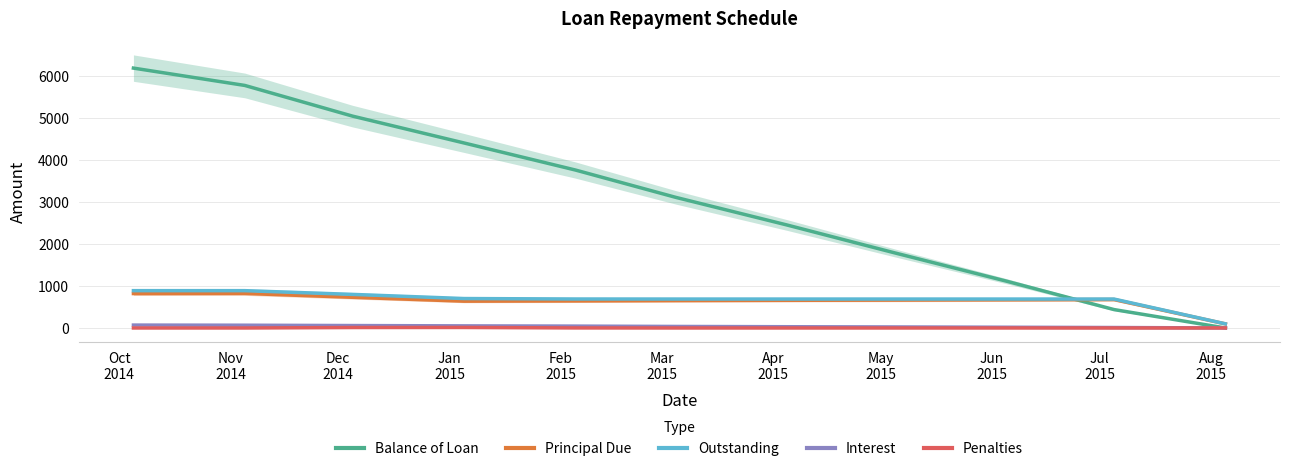

Reading left to right, list all the values displayed in this chart.

Balance of Loan: 6181.4	5769.0	5039.0	4401.3	3758.0	3106.6	2448.4	1785.0	1114.7	437.9	0.0
Principal Due: 818.6	821.7	730.0	637.7	643.3	651.5	658.1	663.5	670.2	676.8	97.7
Outstanding: 887.7	887.7	799.0	700.4	689.3	688.1	688.1	688.1	688.1	688.1	98.7
Interest: 69.1	66.1	57.9	50.4	44.8	36.6	30.0	24.6	17.8	11.2	1.0
Penalties: 0.0	0.0	11.1	12.3	1.2	0.0	0.0	0.0	0.0	0.0	0.0